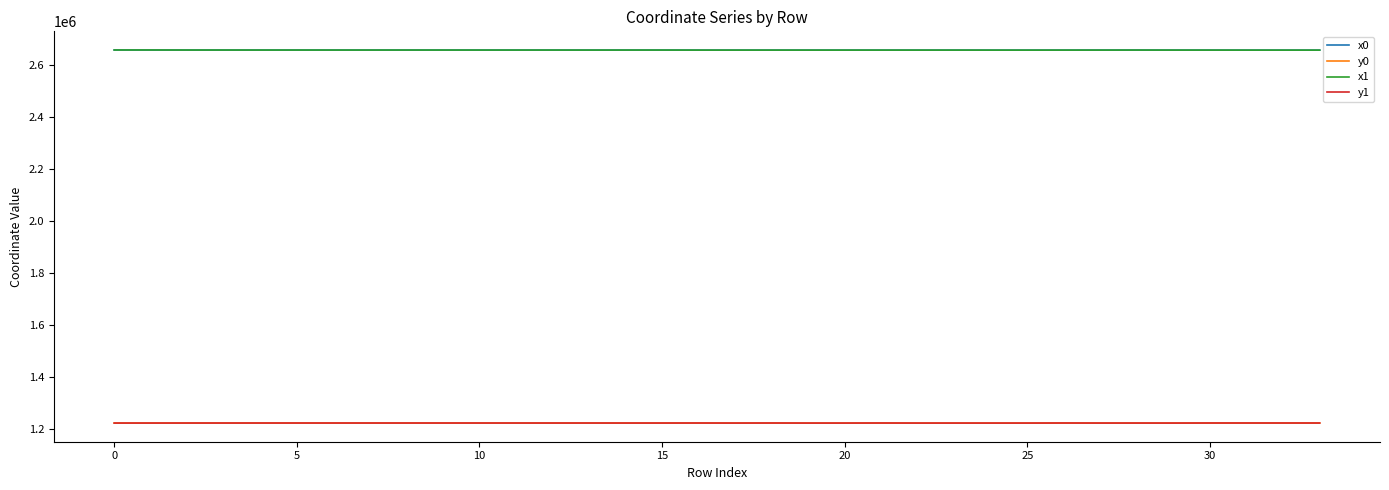

What is the greatest value displayed?

2656246.8